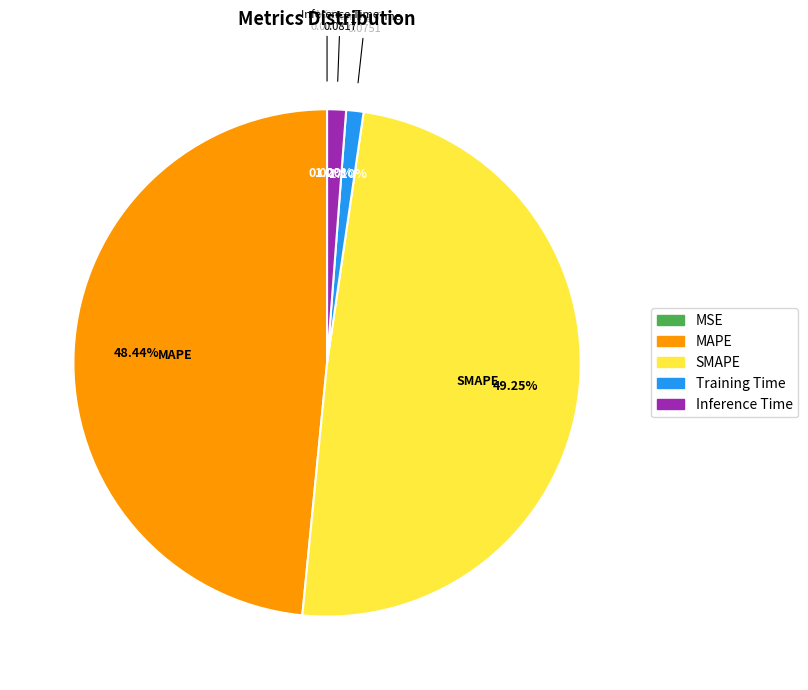

What is the largest slice in the pie chart?

SMAPE